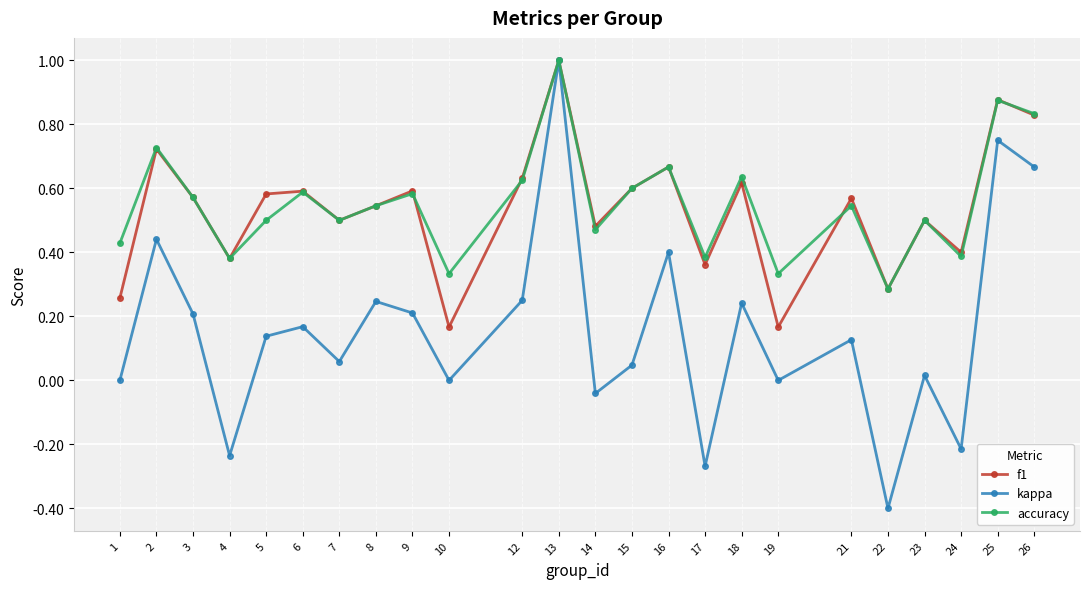

What are all the series names shown in the legend?

f1, kappa, accuracy